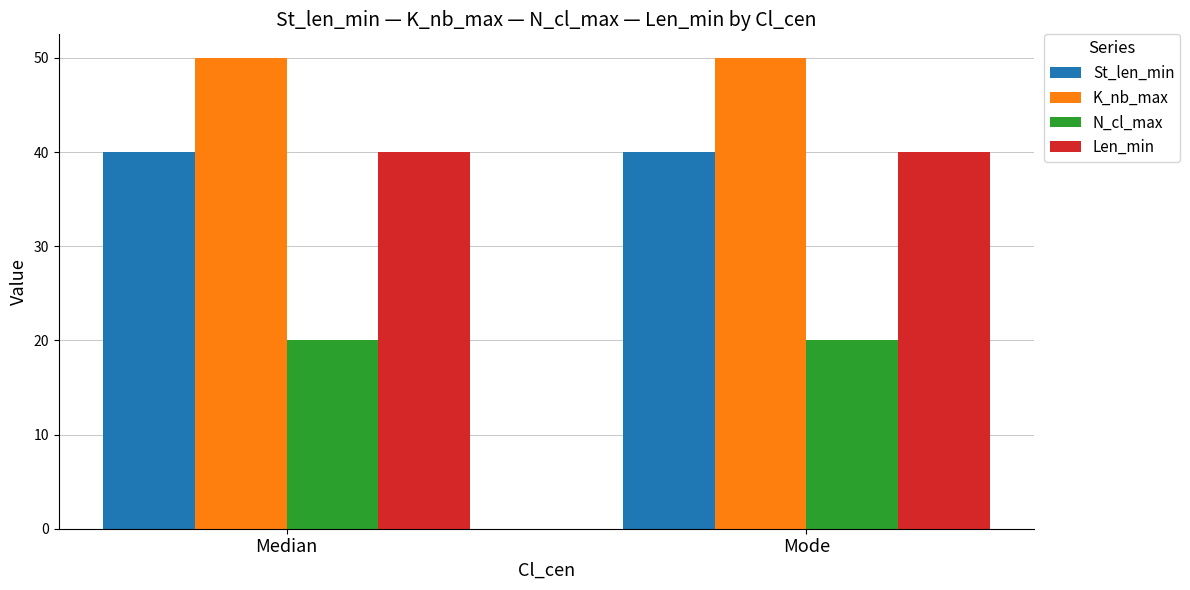

What is the sum of all N_cl_max values?

40